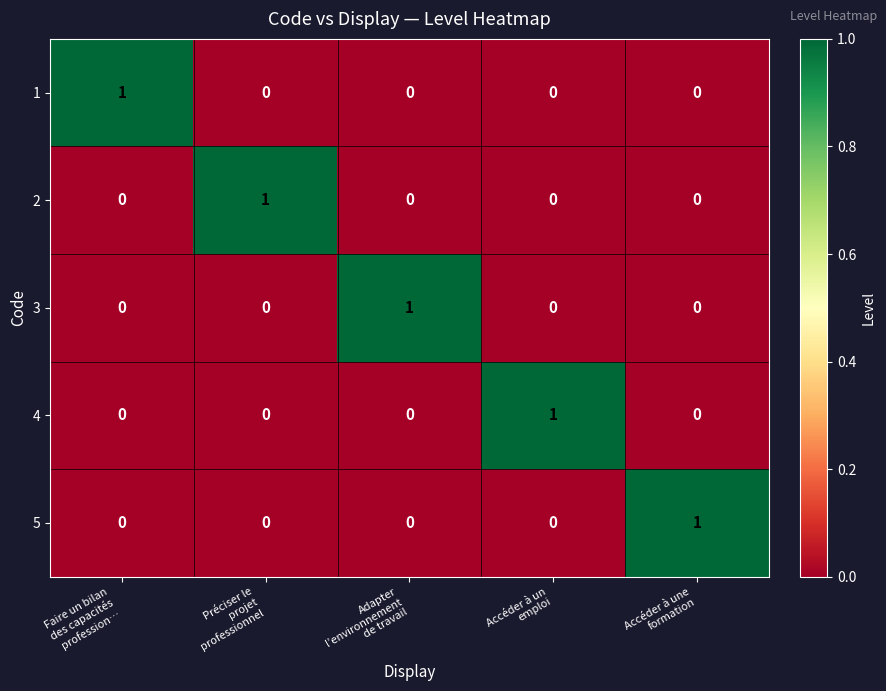

Count the 5 values in the range 0 to 1.

5